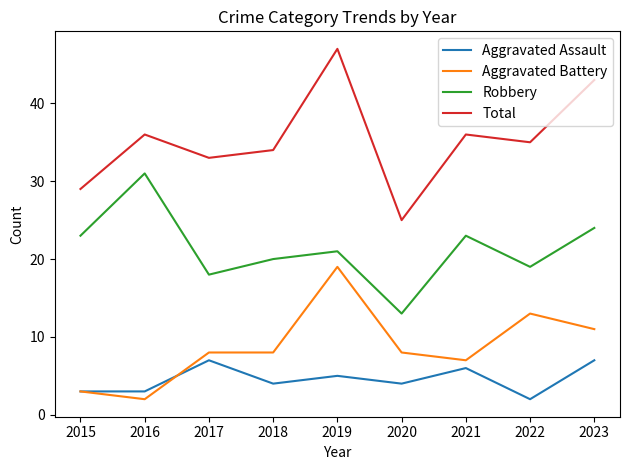

What is the sum of all Total values?

318